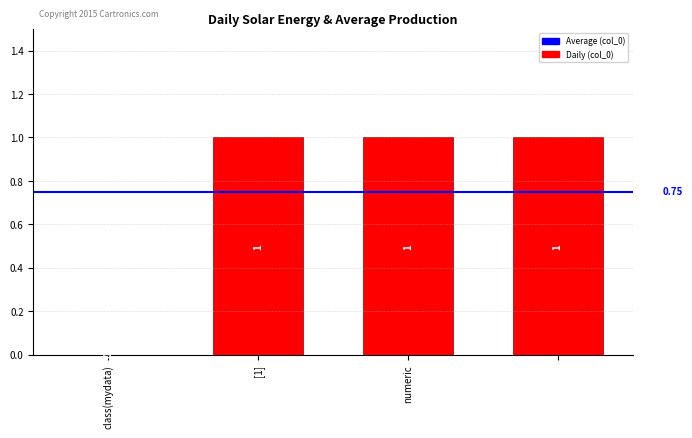

What is the greatest value displayed?

1